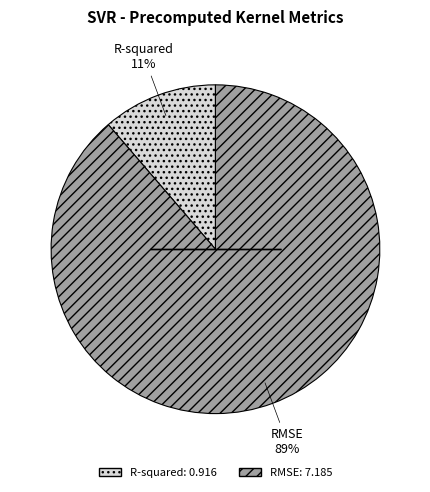

To the nearest percent, what is the average slice percentage?

50%